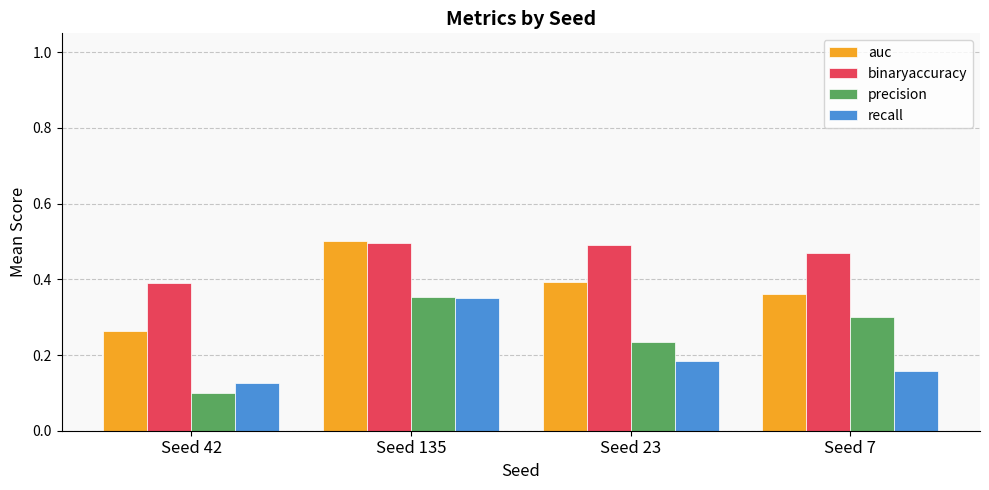

What is the sum of the auc values at Seed 42 and Seed 135?

0.8